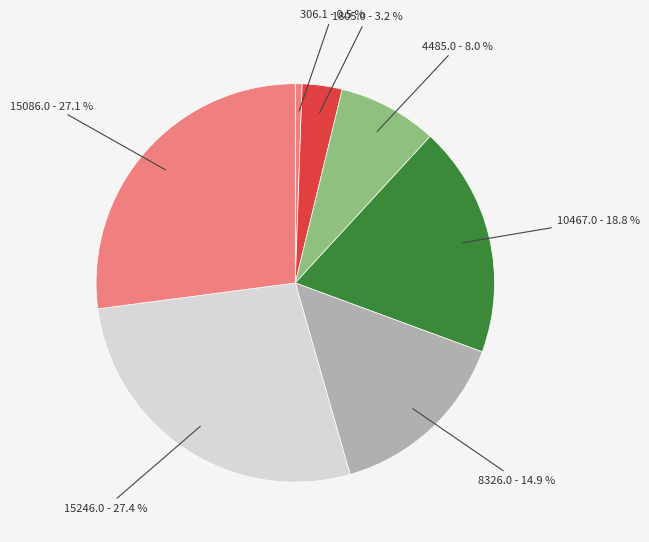

Which slice is the smallest?

1